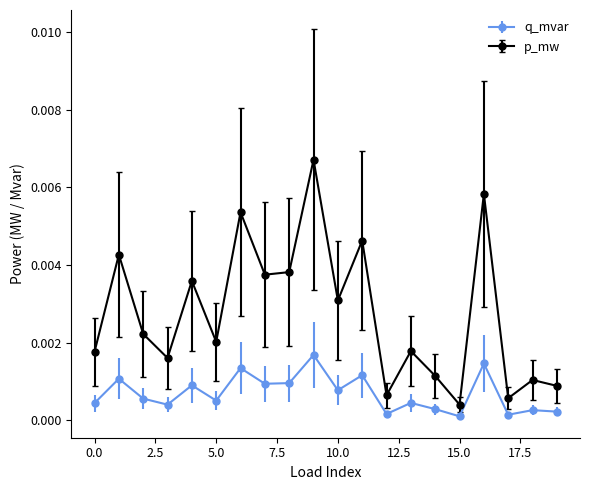

Rank the series by their maximum value, from lowest to highest.

q_mvar, p_mw